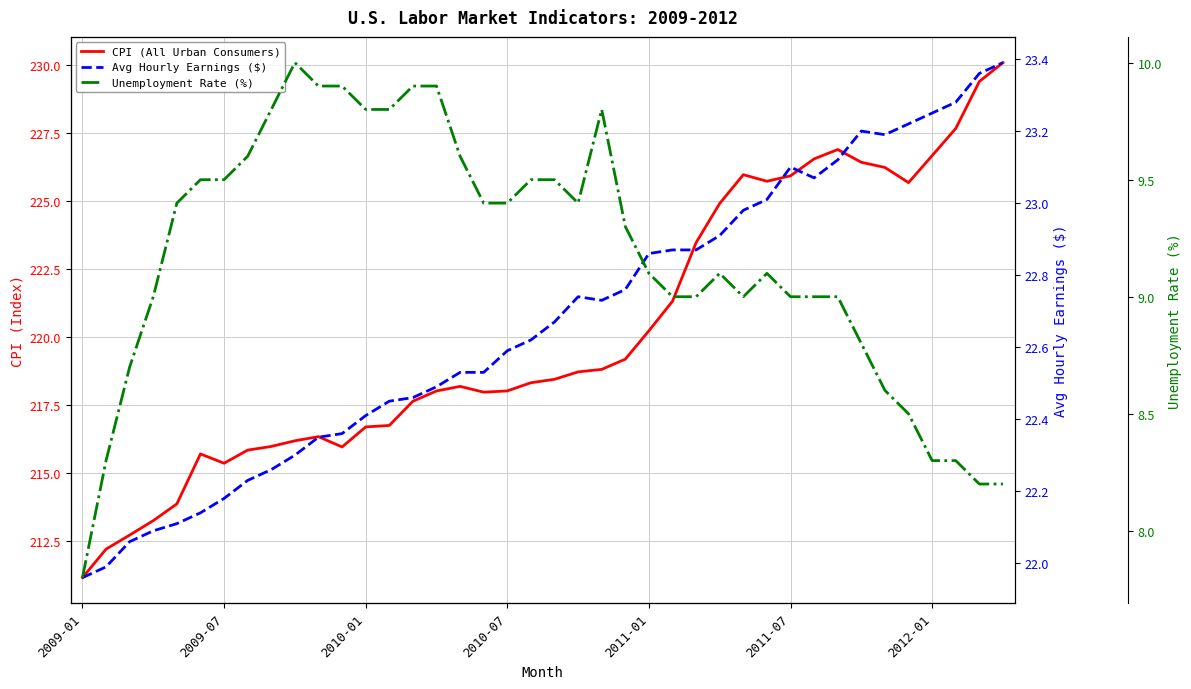

What is the sum of the Unemployment Rate (%) values at 28 and 2011-01?

18.4